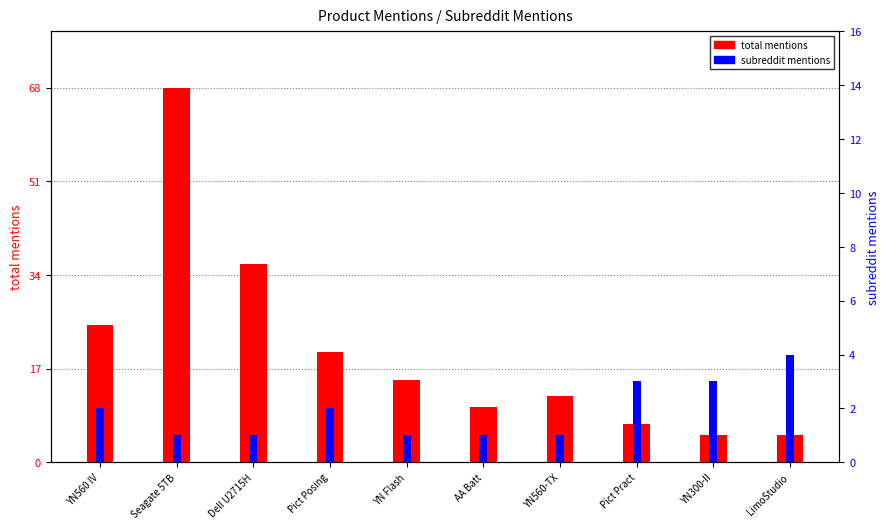

Reading left to right, transcribe all the data shown in this chart.

total mentions: YN560 IV=25	Seagate 5TB=68	Dell U2715H=36	Pict Posing=20	YN Flash=15	AA Batt=10	YN560-TX=12	Pict Pract=7	YN300-II=5	LimoStudio=5
subreddit mentions: YN560 IV=2	Seagate 5TB=1	Dell U2715H=1	Pict Posing=2	YN Flash=1	AA Batt=1	YN560-TX=1	Pict Pract=3	YN300-II=3	LimoStudio=4